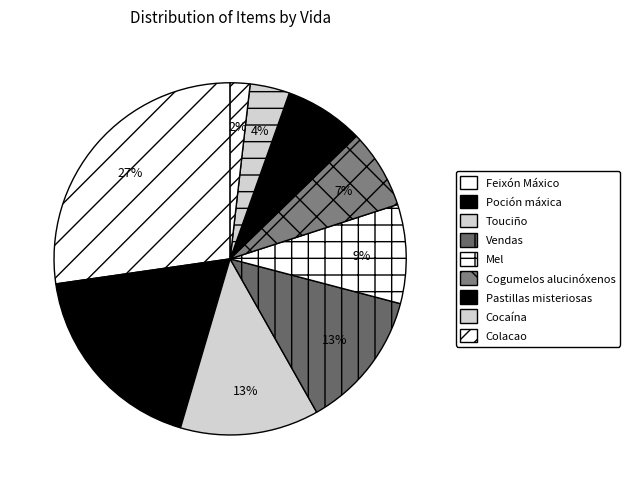

How many segments does this pie chart have?

9